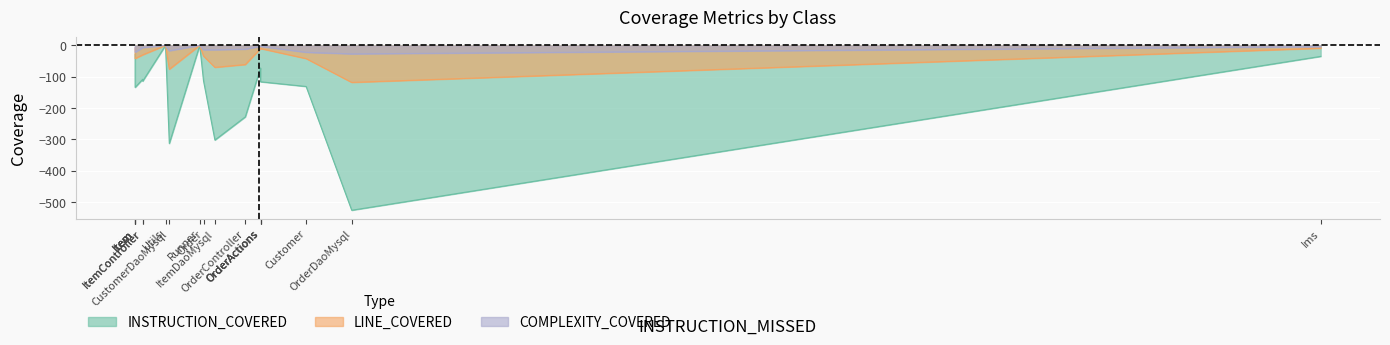

True or false: INSTRUCTION_COVERED and LINE_COVERED intersect in this chart.

False